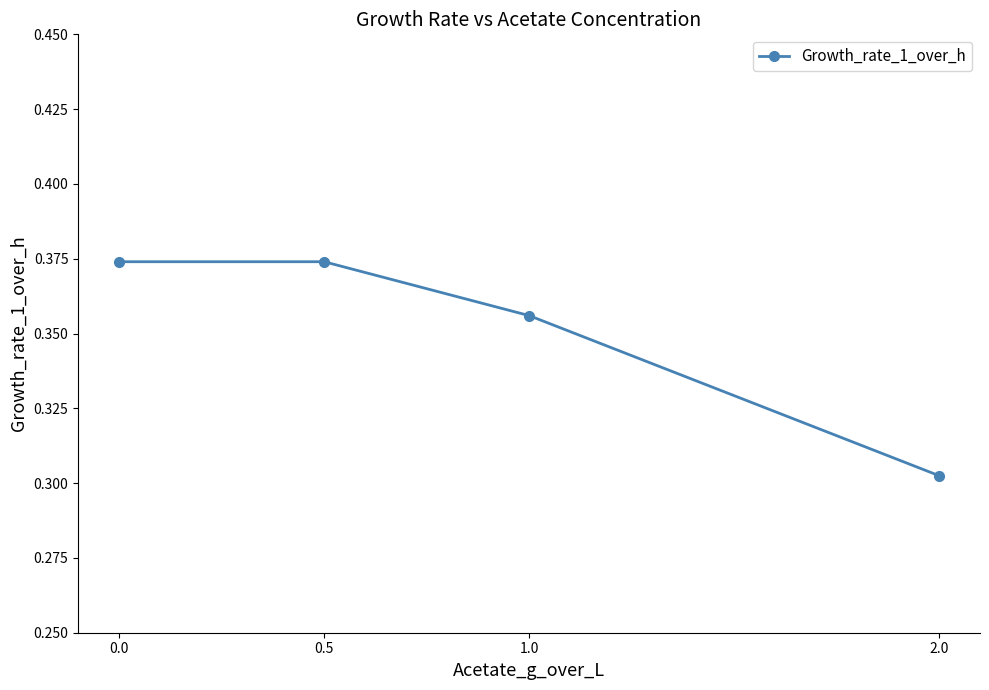

What position from the left is 2.0?

4